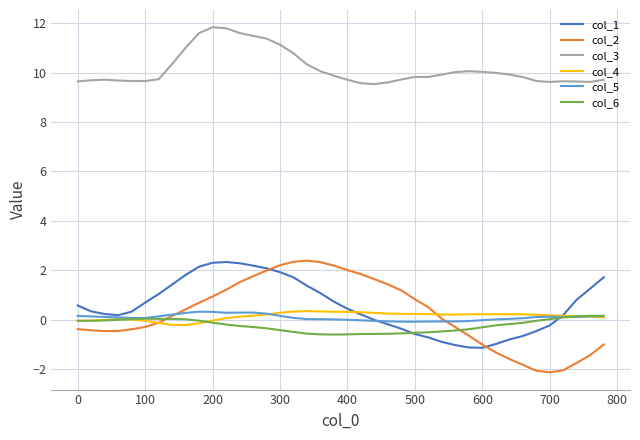

True or false: col_4 and col_3 intersect in this chart.

False